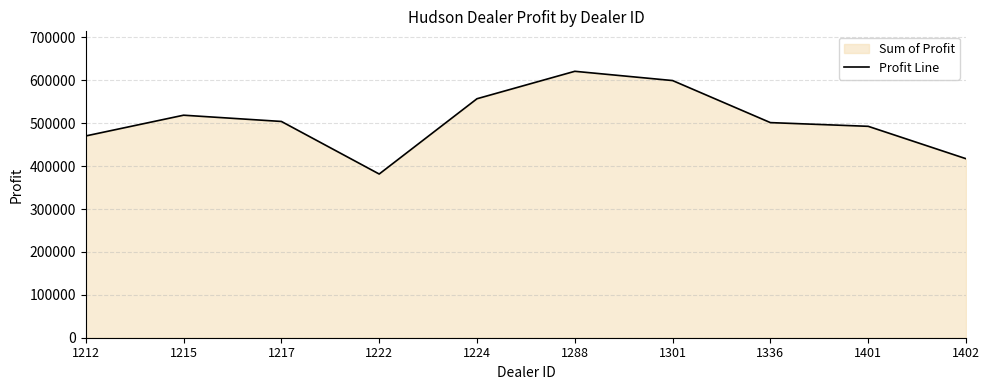

What is the minimum value shown in the chart?

381657.0